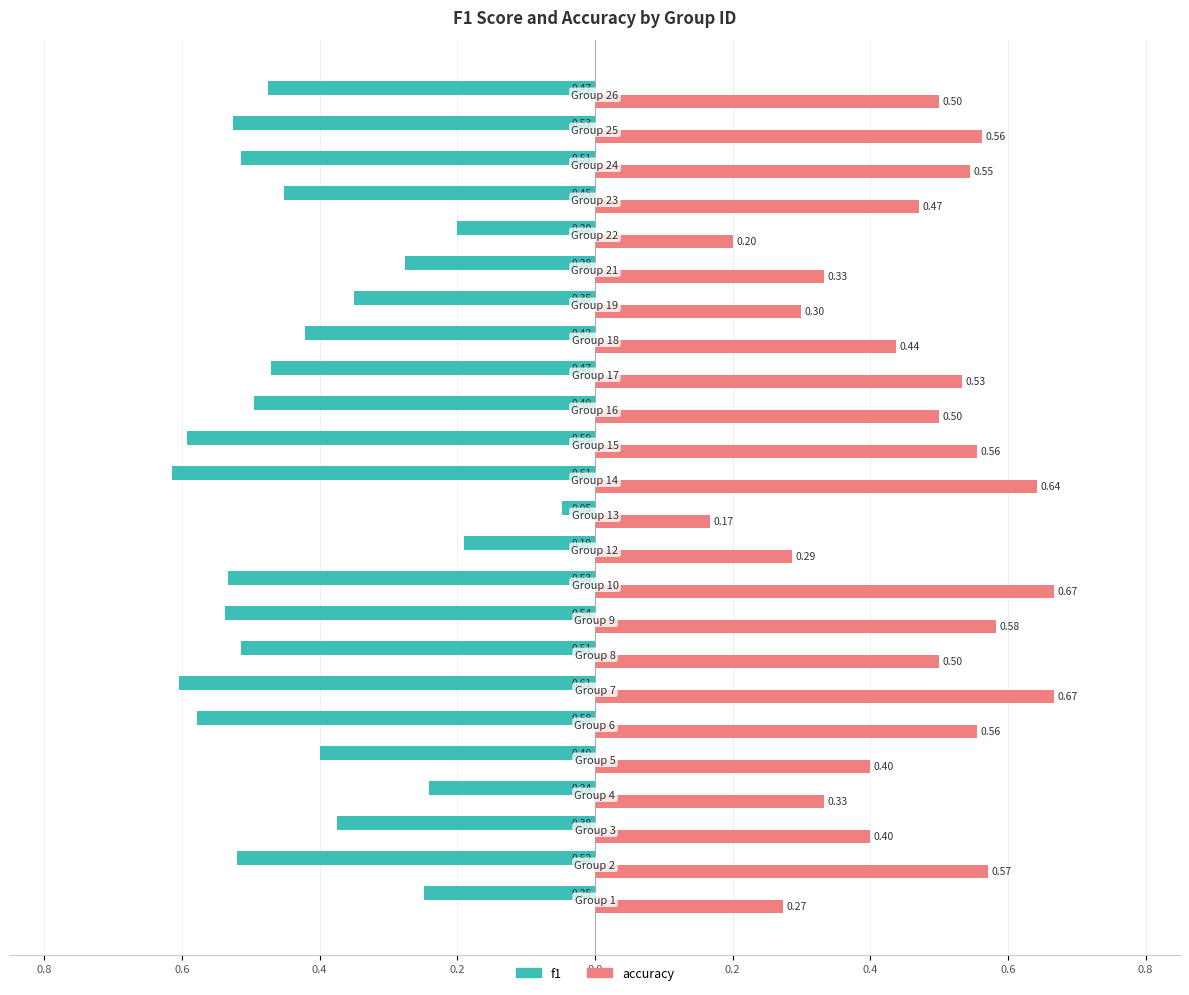

Are the bars grouped side by side (vs. stacked)?

Yes